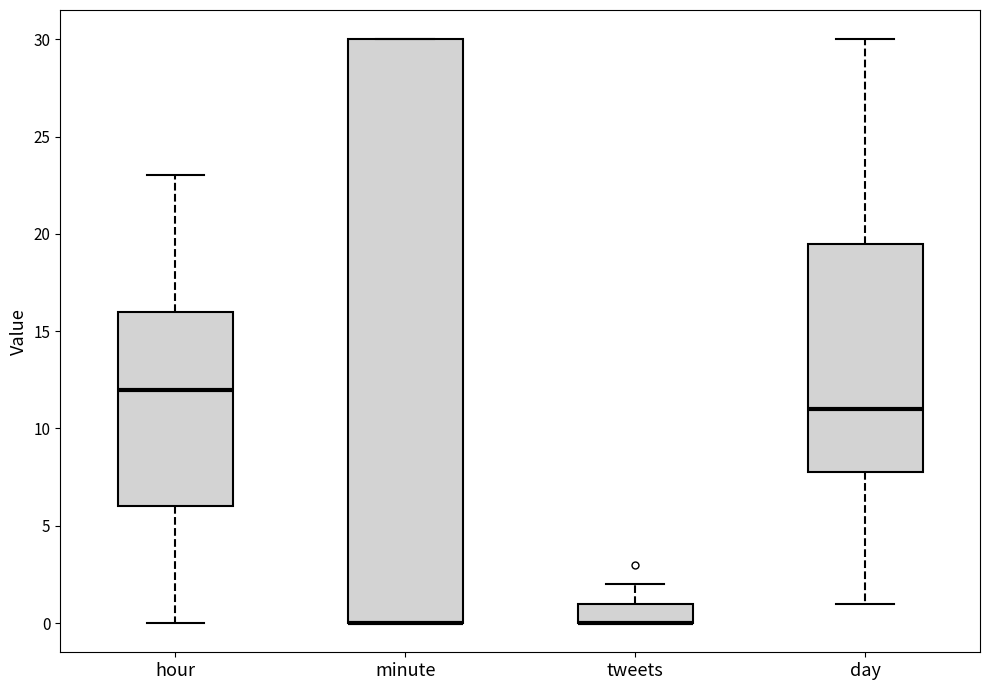

Comparing the boxes themselves (not the whiskers), which one is the tallest?

minute